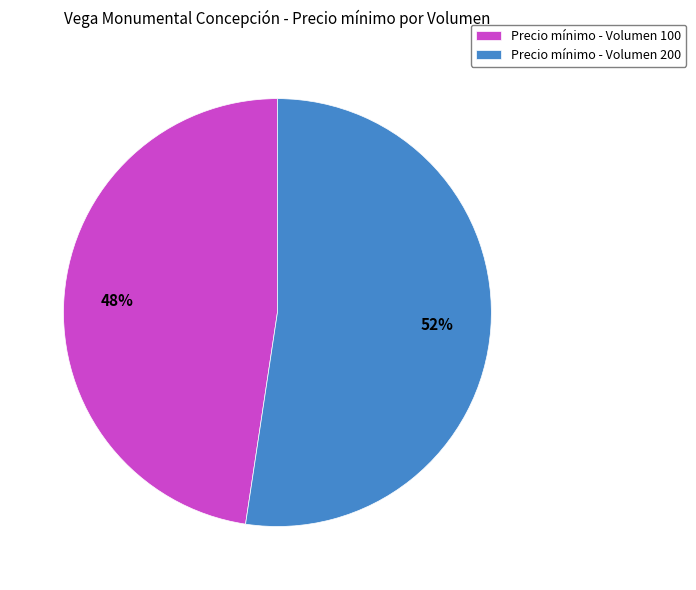

To the nearest percent, what is the average slice percentage?

50%